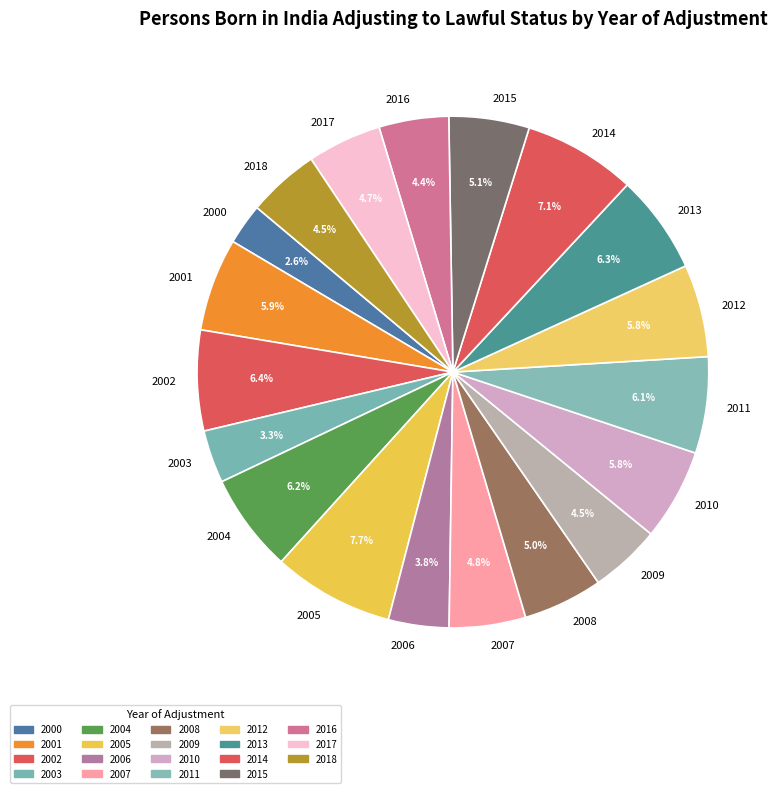

What percentage is the 2017 slice, to the nearest percent?

5%